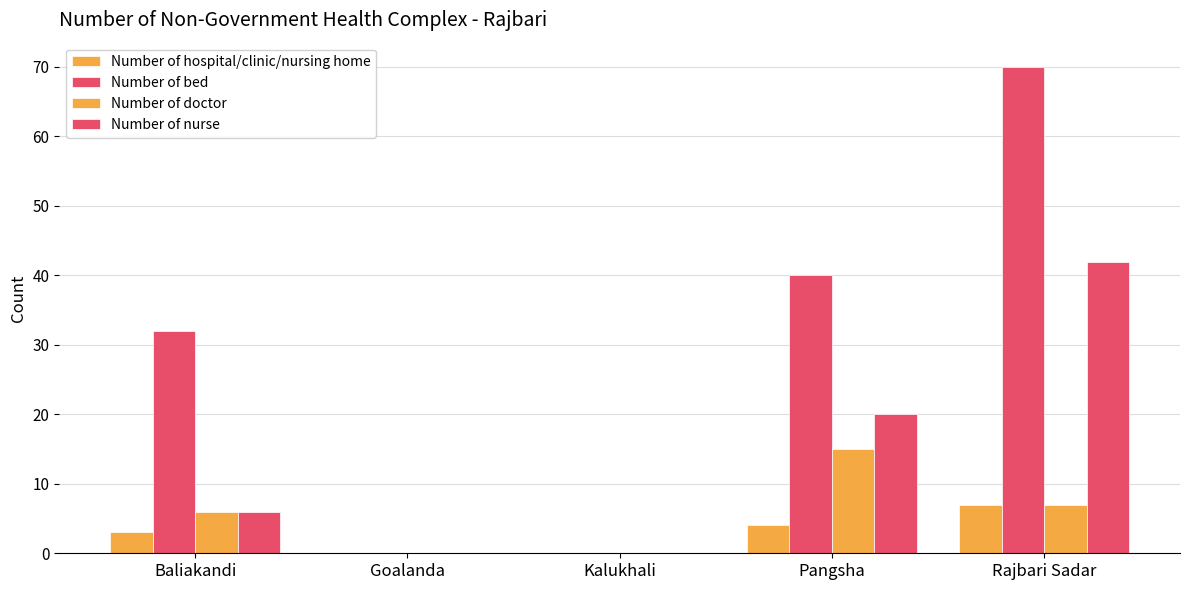

Does the chart contain stacked bars?

No